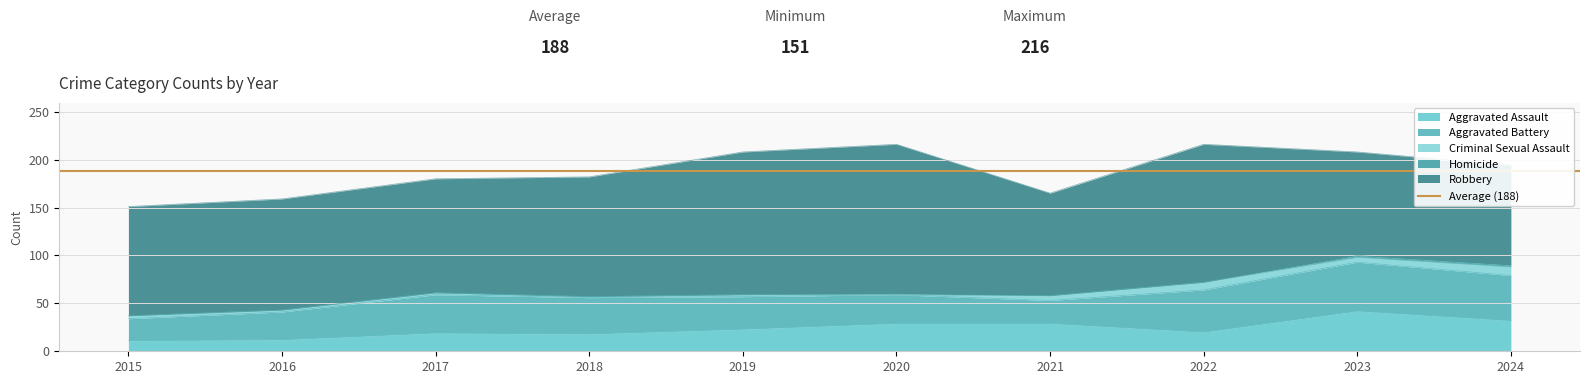

Reading left to right, extract all data points from this chart.

Aggravated Assault: 2015=11	2016=12	2017=19	2018=18	2019=23	2020=29	2021=29	2022=20	2023=42	2024=32
Aggravated Battery: 2015=23	2016=29	2017=40	2018=38	2019=34	2020=30	2021=24	2022=44	2023=51	2024=47
Criminal Sexual Assault: 2015=3	2016=2	2017=2	2018=1	2019=2	2020=0	2021=5	2022=8	2023=5	2024=9
Homicide: 2015=0	2016=0	2017=0	2018=0	2019=0	2020=1	2021=0	2022=0	2023=2	2024=2
Robbery: 2015=114	2016=116	2017=119	2018=125	2019=149	2020=156	2021=107	2022=144	2023=108	2024=104